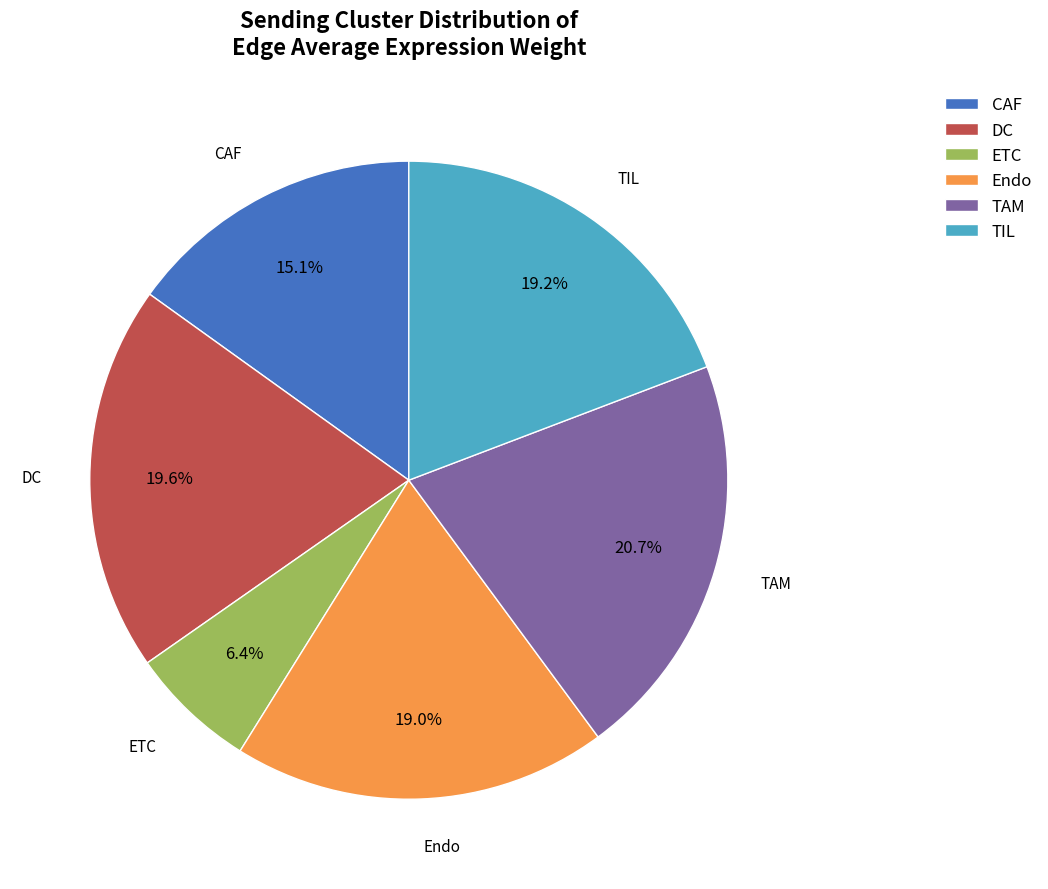

Is it true that Endo is 19% of the pie?

True